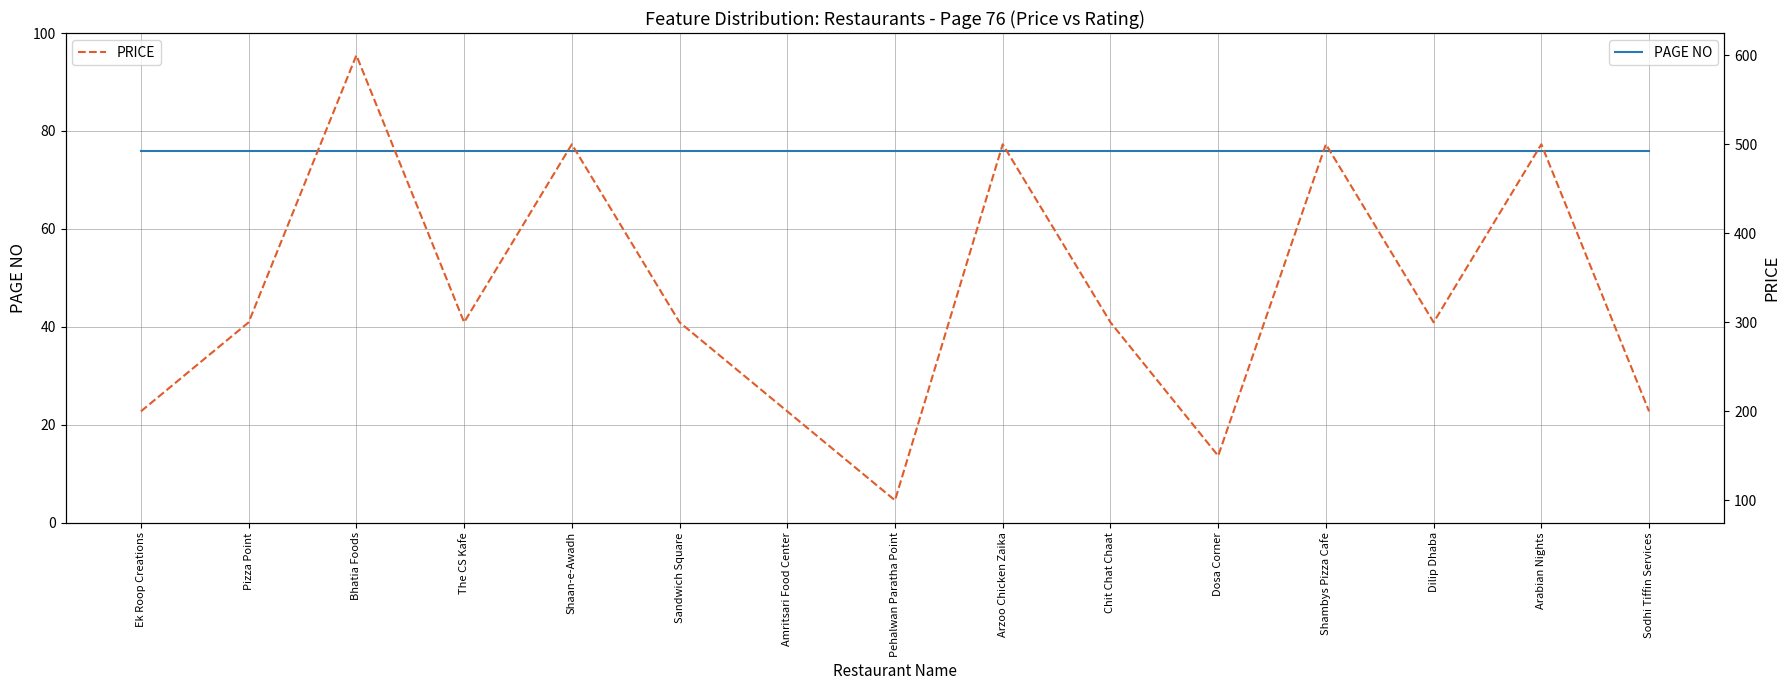

At Ek Roop Creations, list the series in order from smallest to largest.

PAGE NO, PRICE